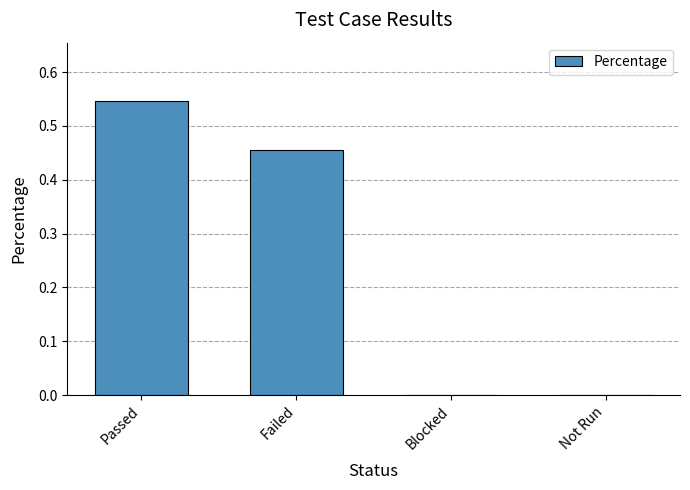

Count the number of data series in this chart.

1